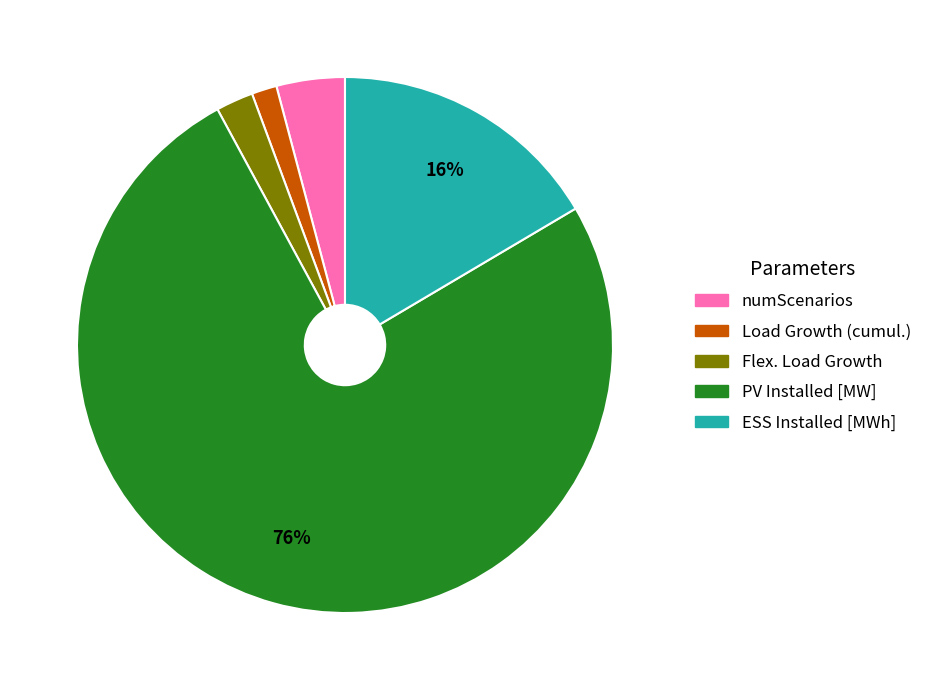

Approximately how many times larger is the value at Load Growth (cumul.) compared to ESS Installed [MWh]?

0.1